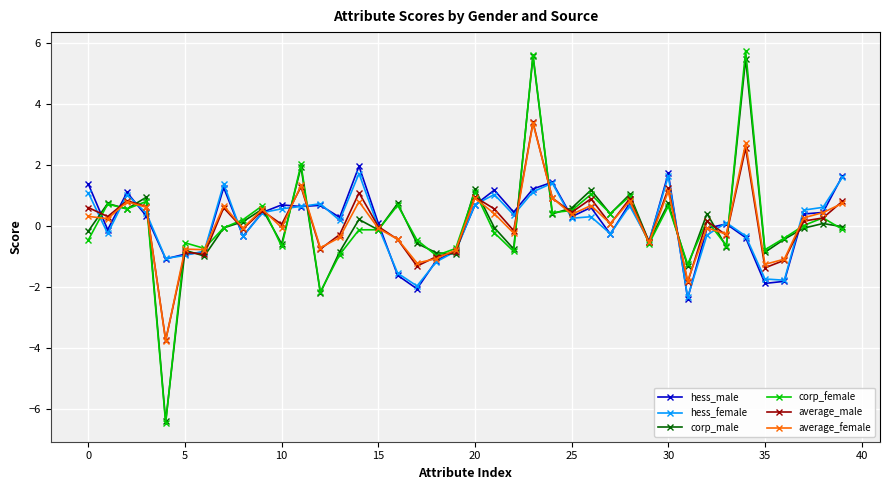

What is the value of the average_male point at the 21st from the left?

1.0